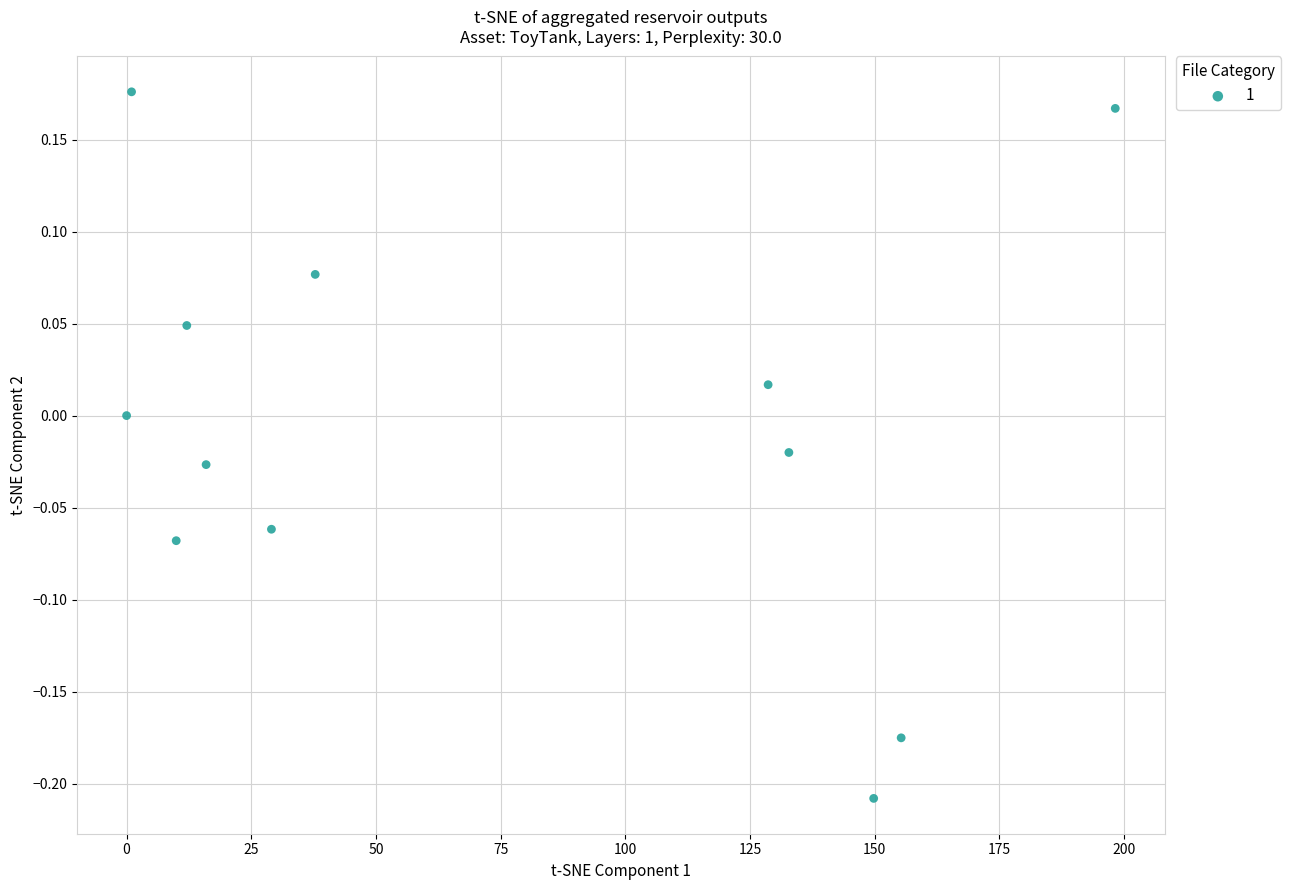

What is the average X value?

72.6